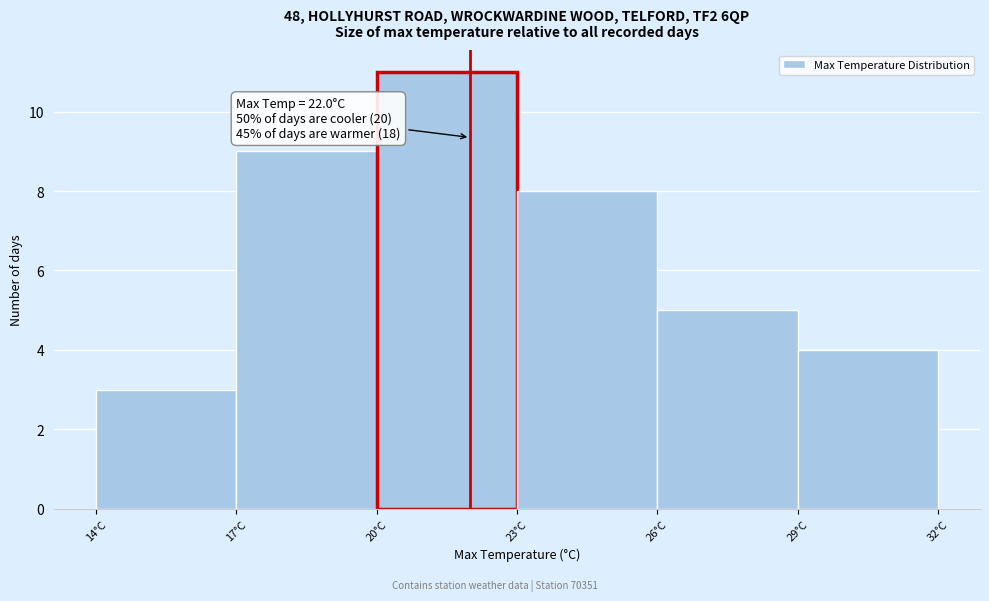

Which range on the x-axis has the tallest bar?

20 to 23